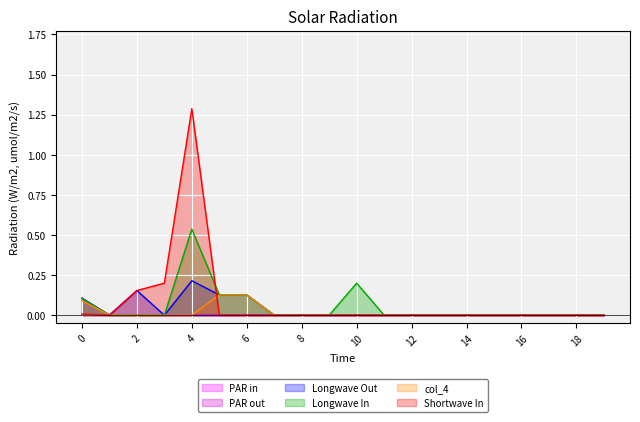

Rank the series by their maximum value, from lowest to highest.

col_2, col_3, col_4, col_9, col_5, col_1